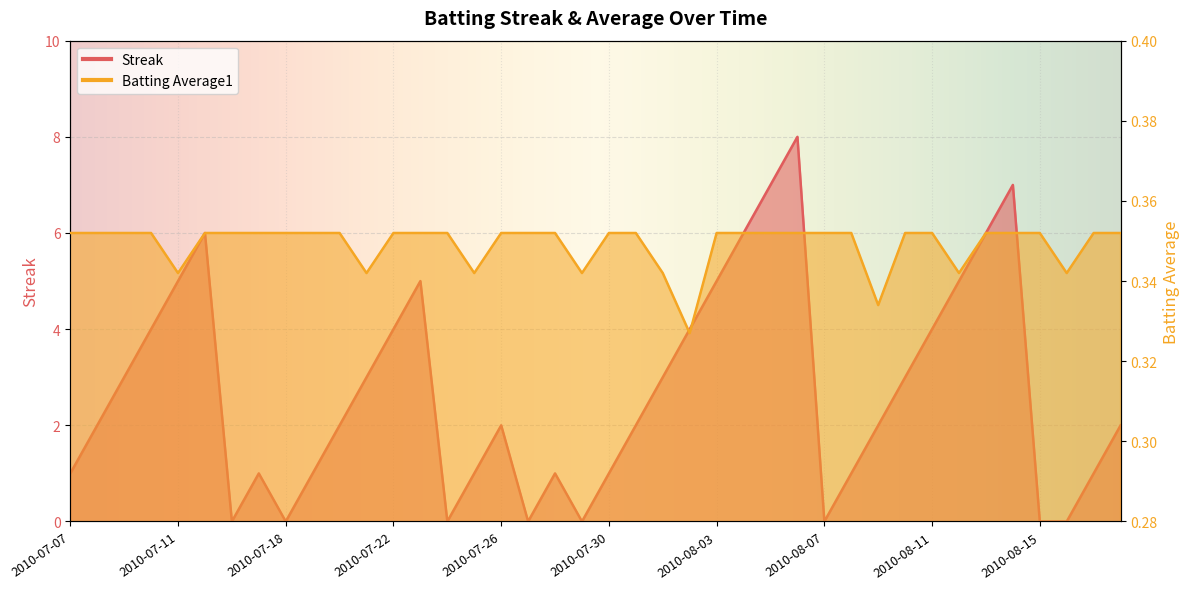

What value does the Batting Average1 series have at 2010-07-28?

0.4